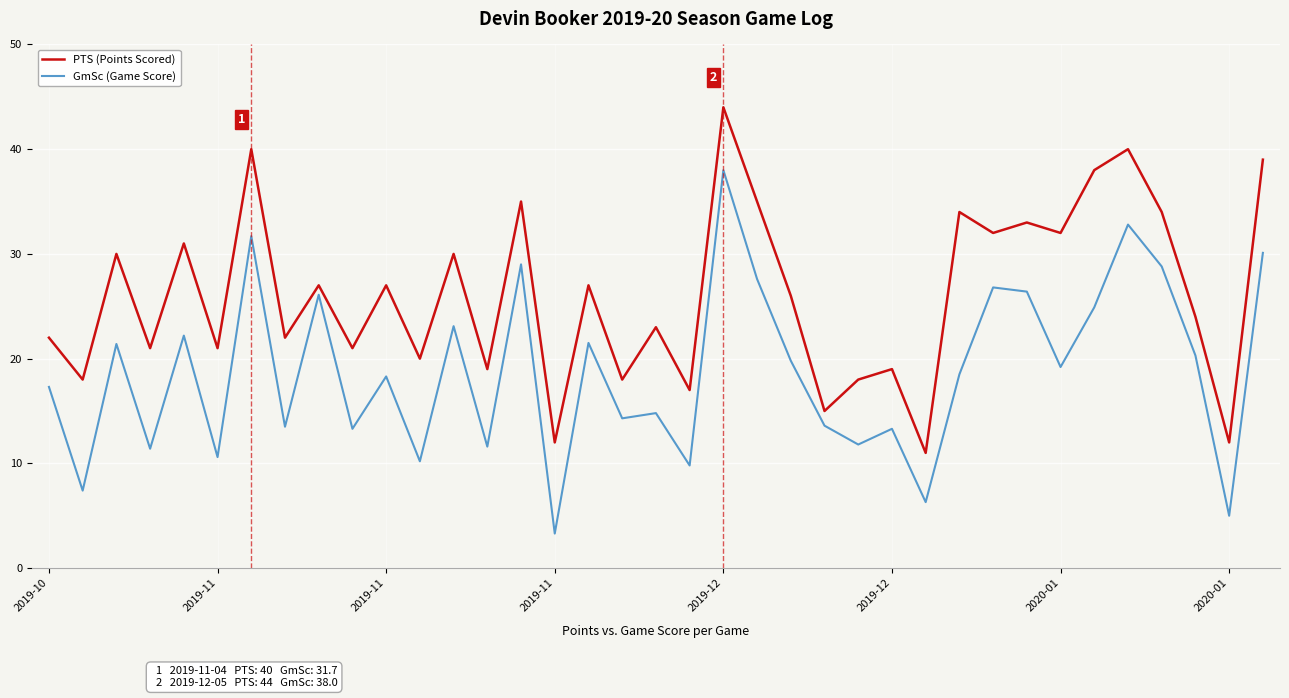

What is the maximum value shown in the chart?

44.0